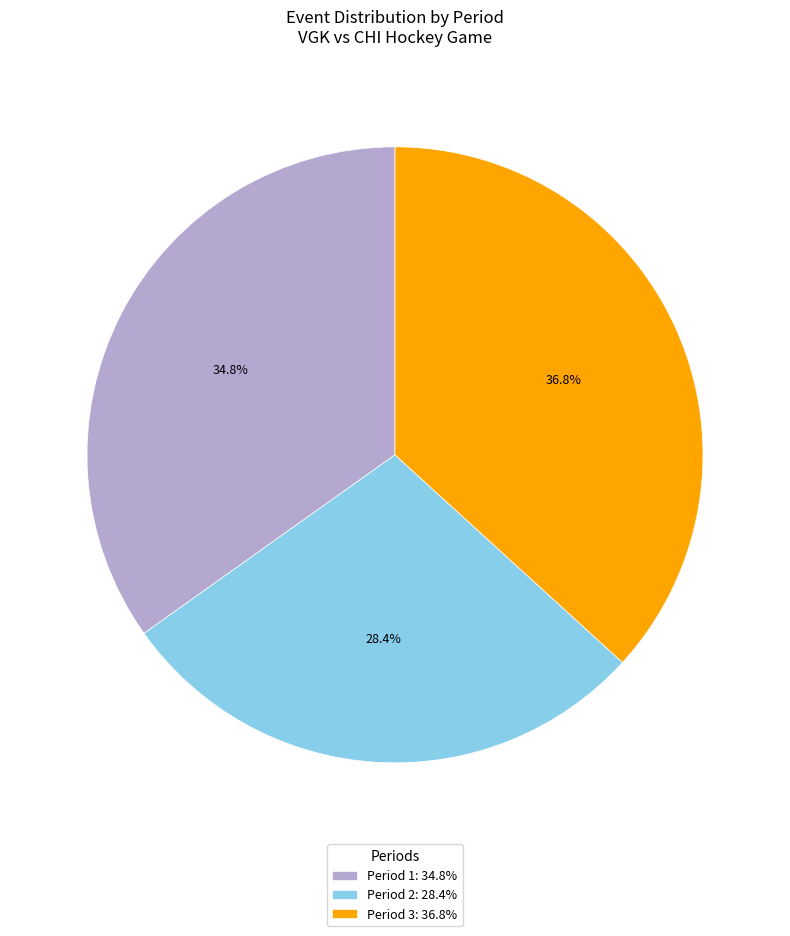

To the nearest percent, what is the average slice percentage?

33%